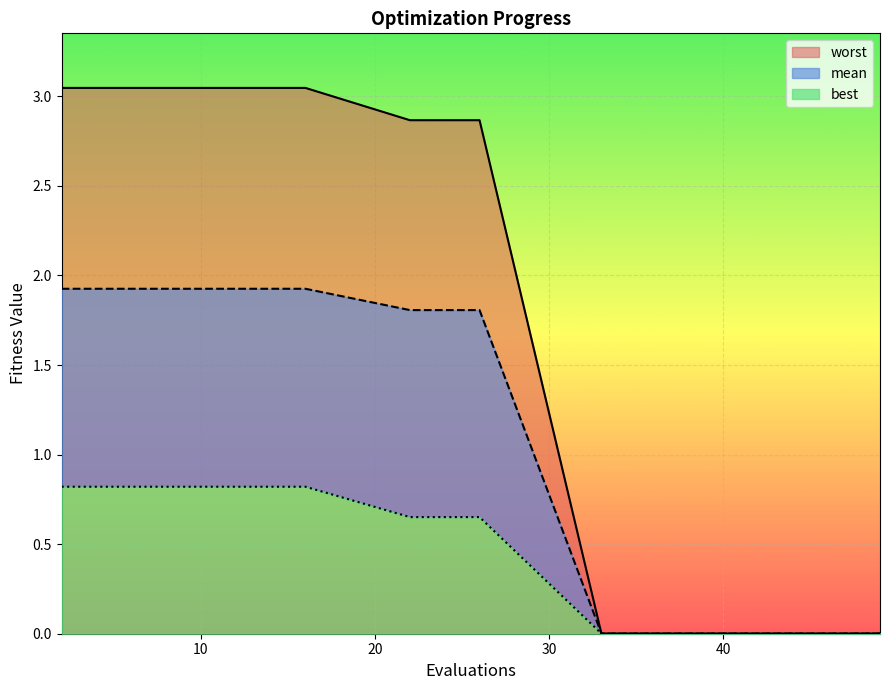

At how many categories does at least one series exceed 1?

11